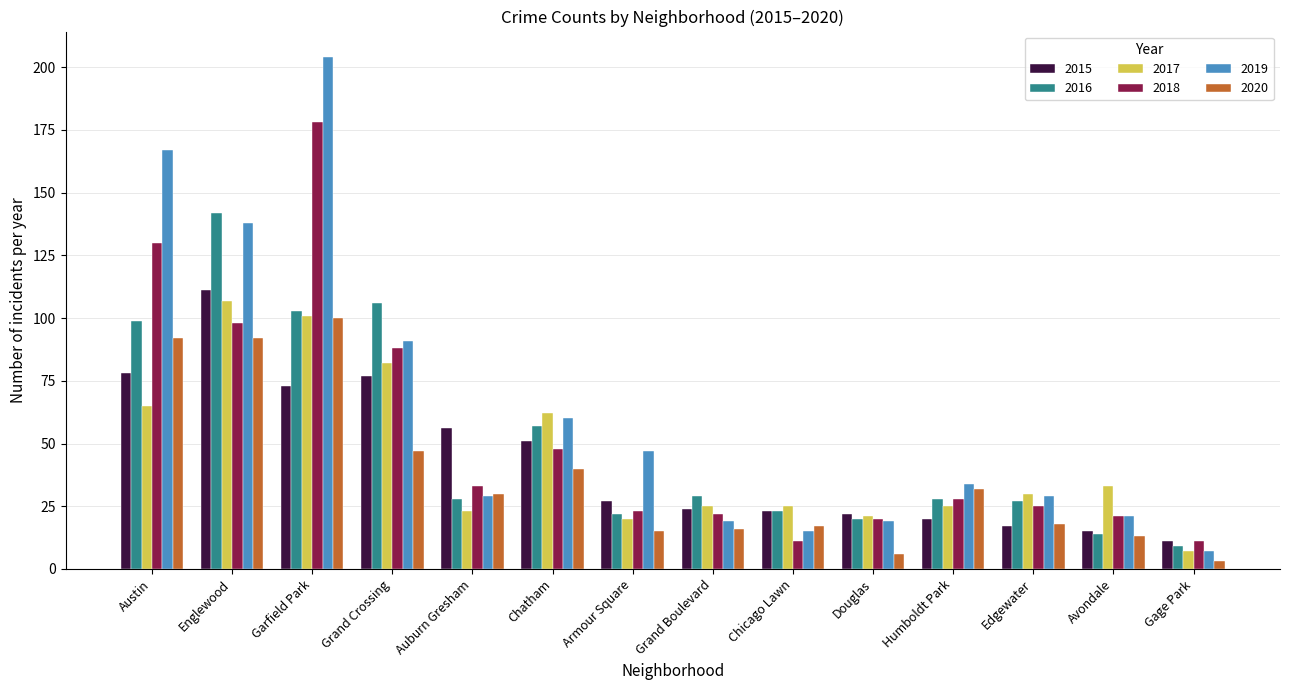

Read the 2018 value at Auburn Gresham.

33